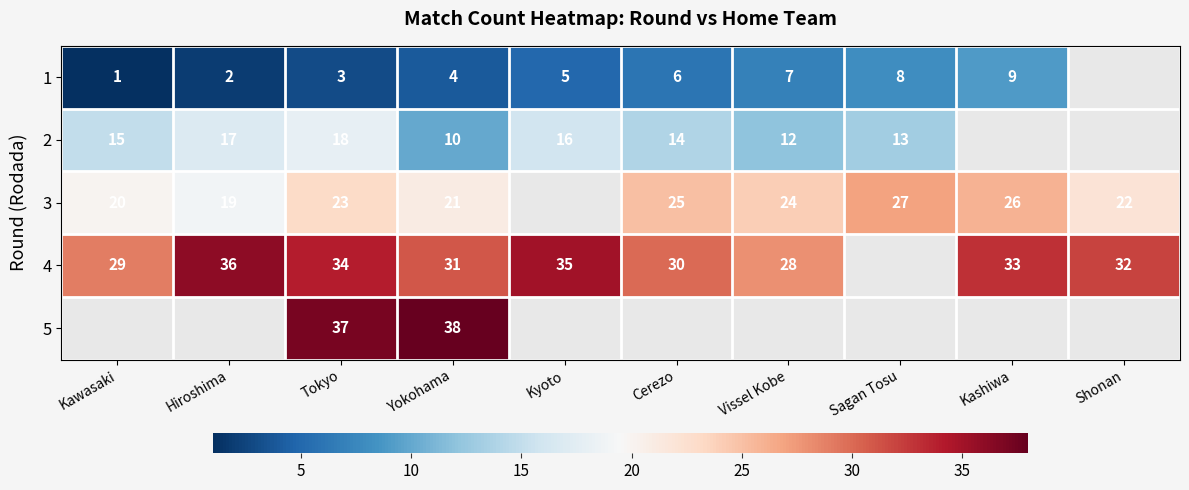

Which category has the highest value across all series?

Yokohama